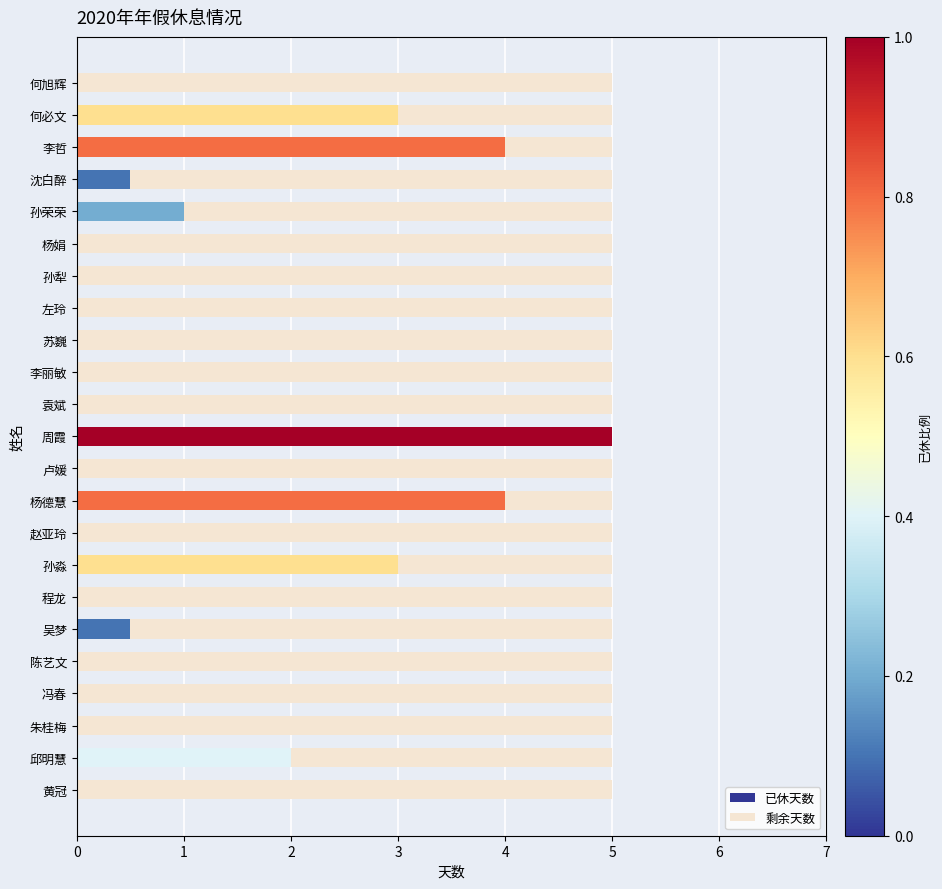

The 已休天数 series shows -3.3 at 卢媛. True or false?

False